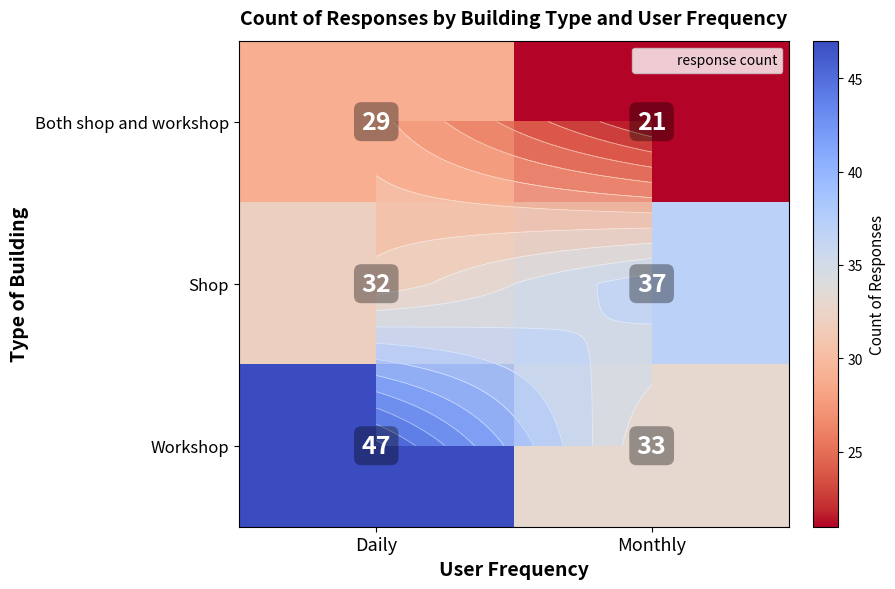

What is the greatest value displayed?

47